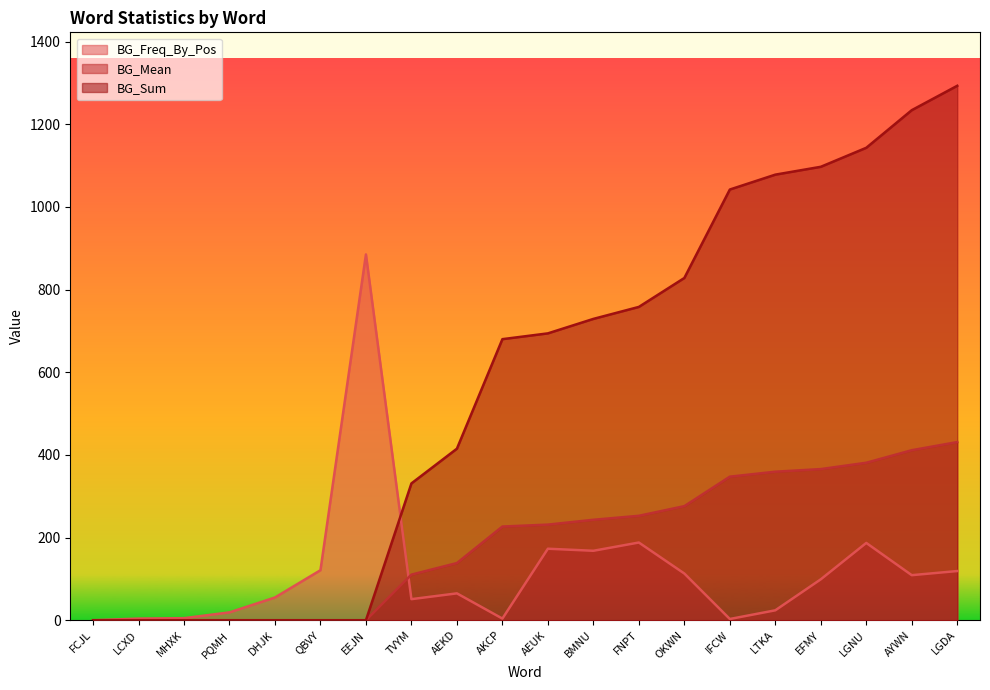

Is it true that BG_Sum equals 694.0 at AEUK?

True